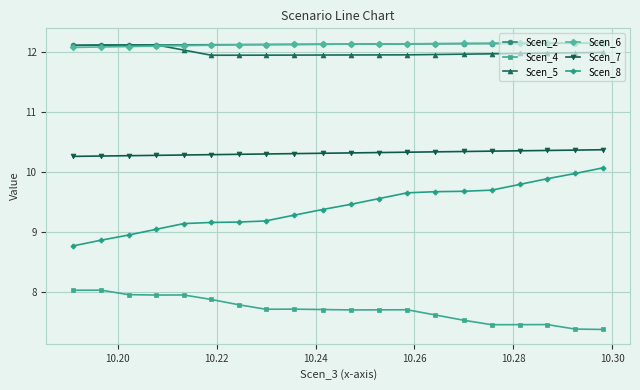

Which series has the widest spread of values?

Scen_8